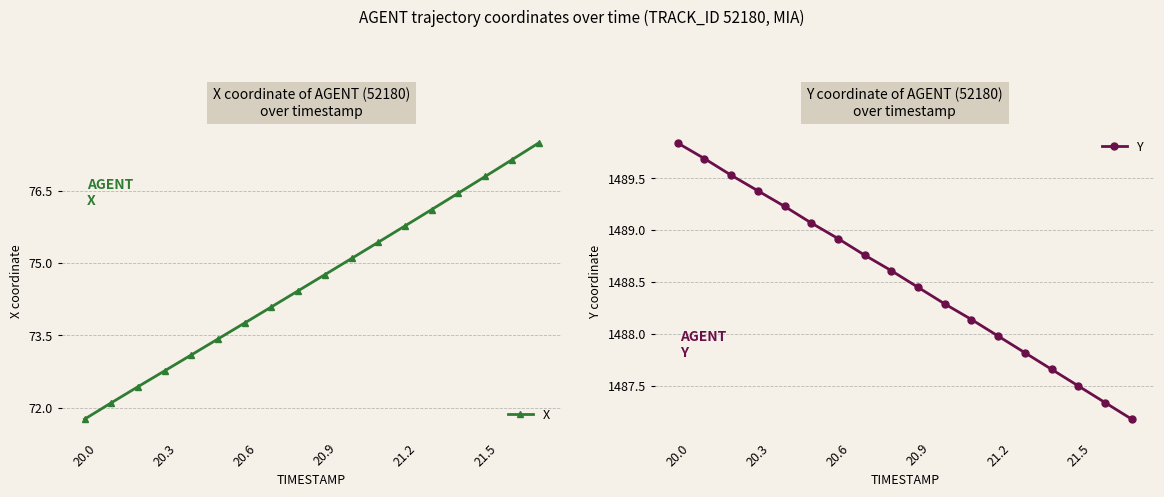

Is the value of Y at 8 greater than the value of X at 17?

Yes